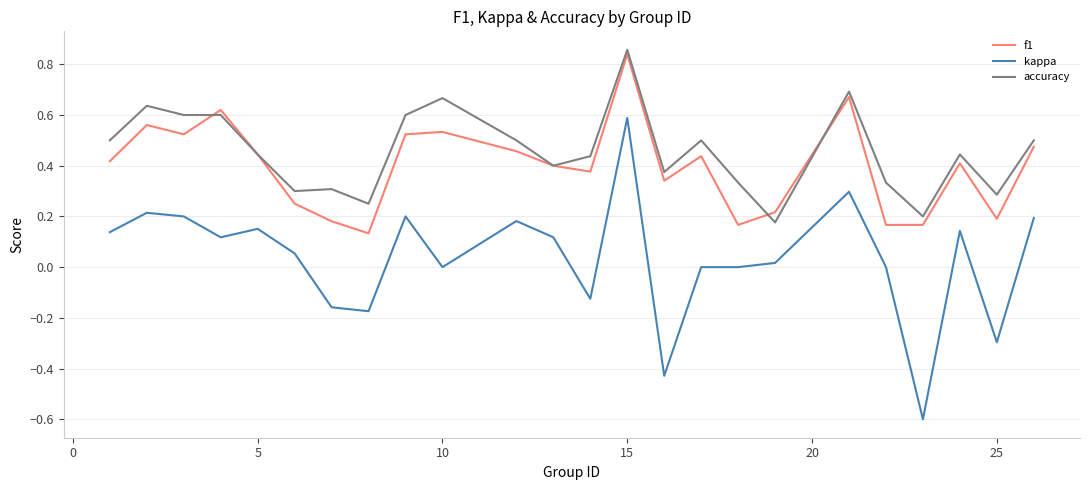

True or false: f1 and kappa intersect in this chart.

False